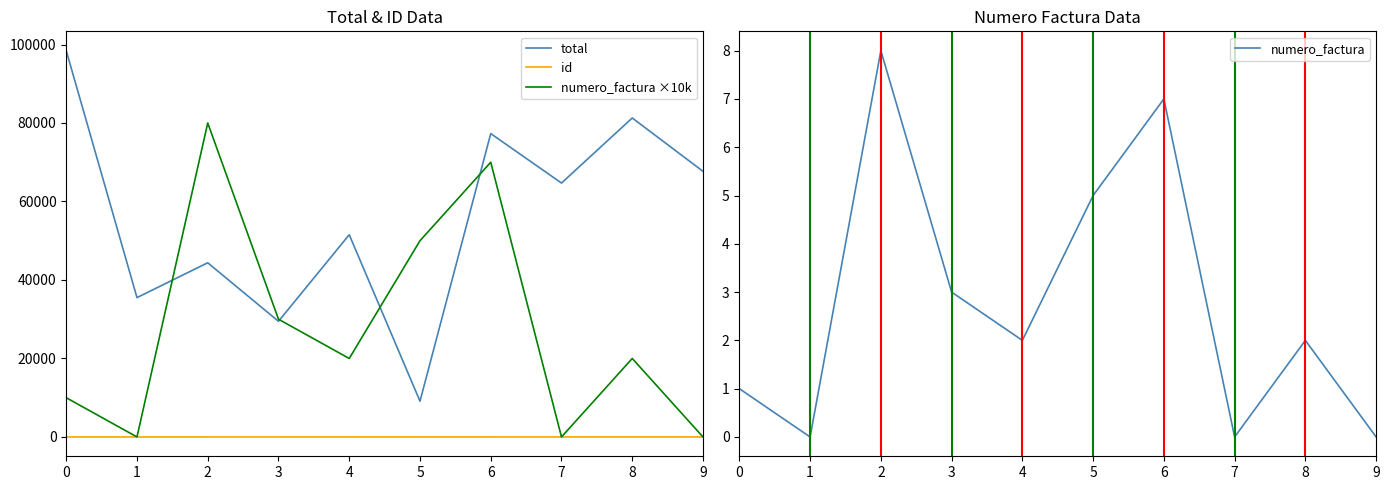

List the labels in order of numero_factura value, largest first.

2, 6, 5, 3, 4, 8, 0, 1, 7, 9